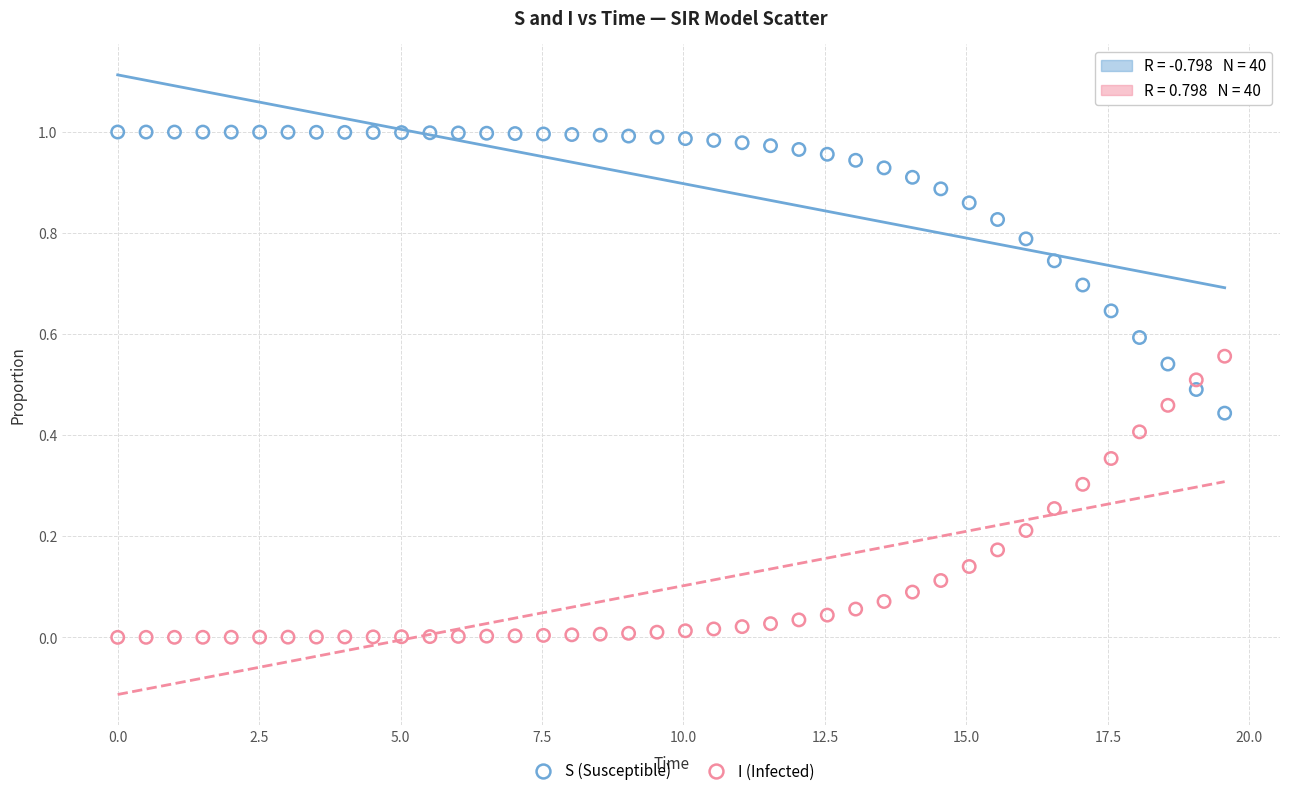

What is the X range (max minus min) for the scatter plot?

19.6